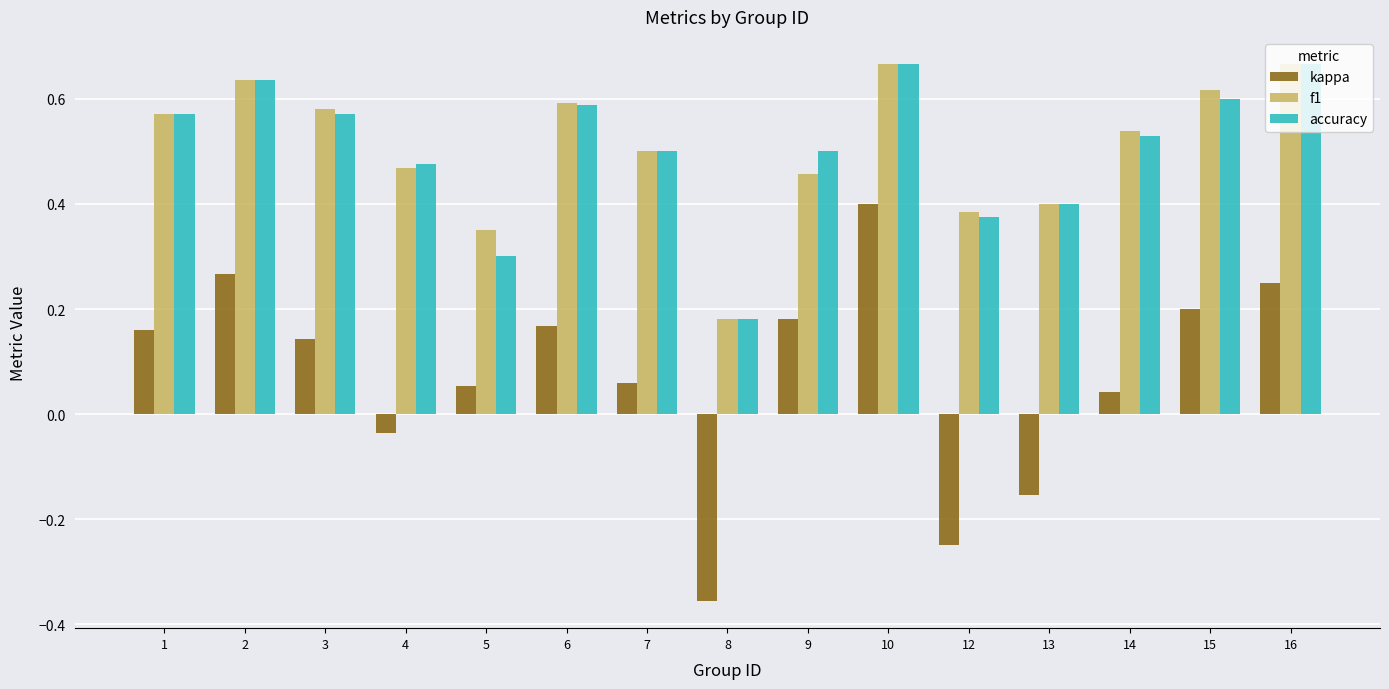

Count the accuracy values in the range 0 to 1.

15